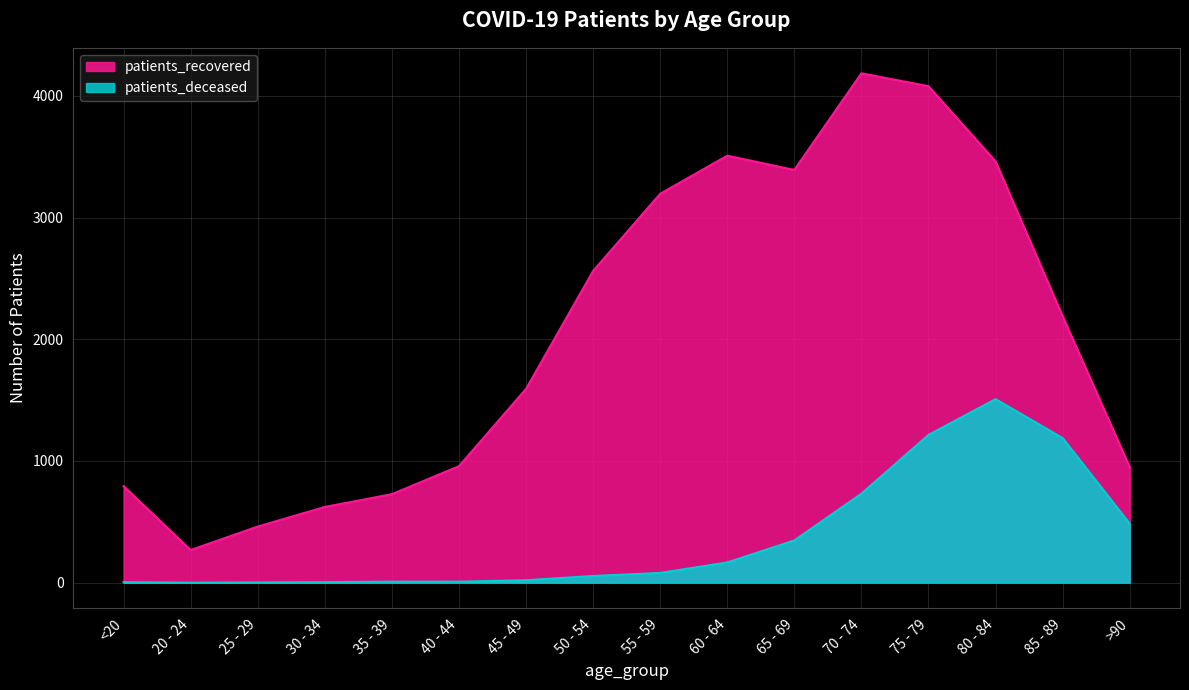

Reading left to right, transcribe all the data shown in this chart.

patients_deceased: 4	0	2	4	8	8	20	55	80	166	347	731	1214	1508	1188	485
patients_recovered: 793	268	461	622	727	957	1592	2561	3195	3508	3391	4185	4079	3462	2190	950